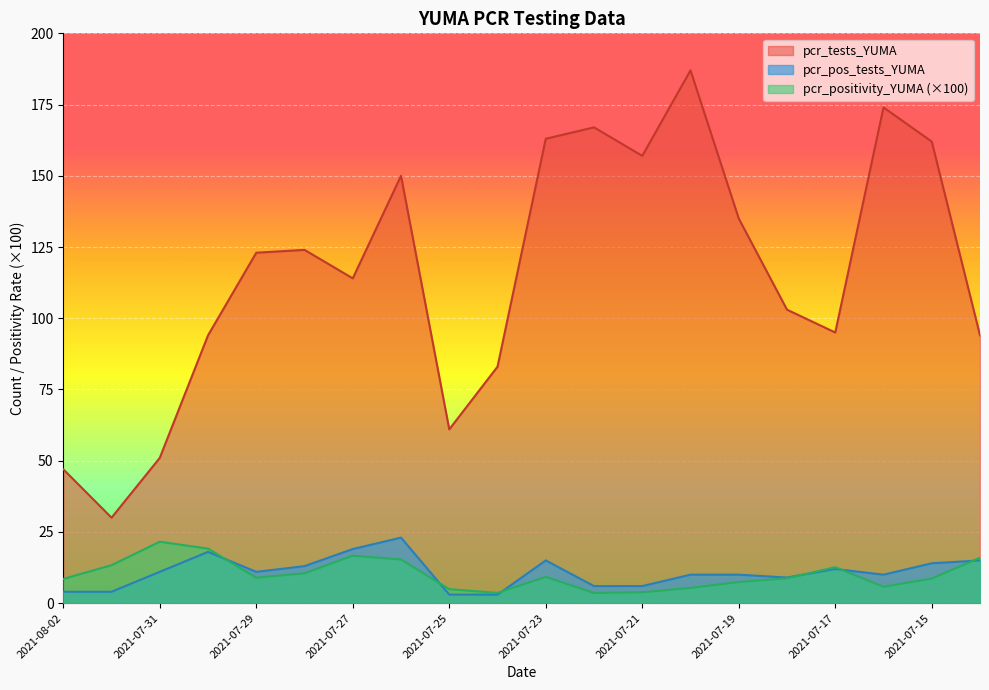

What is the minimum value shown in the chart?

3.0